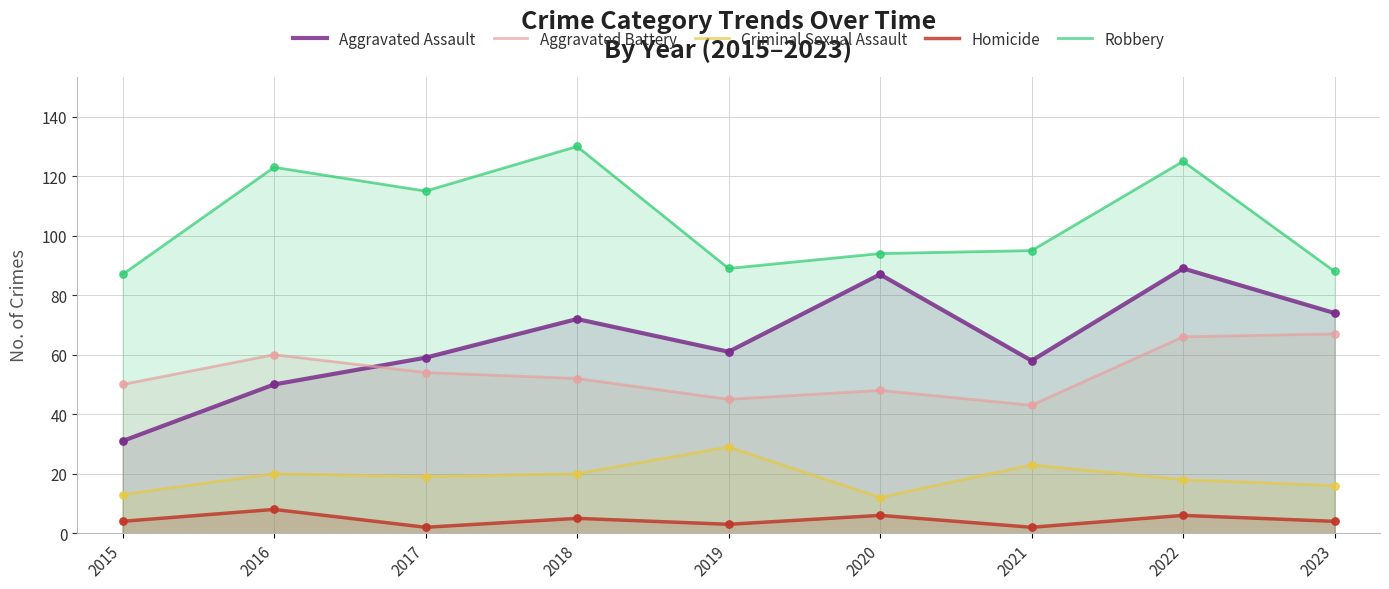

What is the total value across all series at 2021?

221